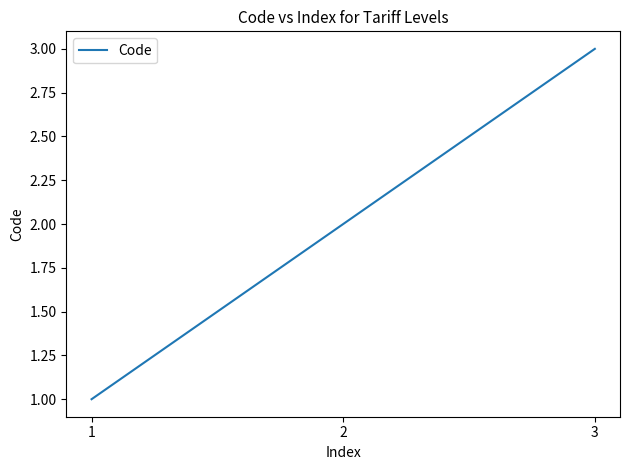

Rank the categories by value from lowest to highest.

1, 2, 3